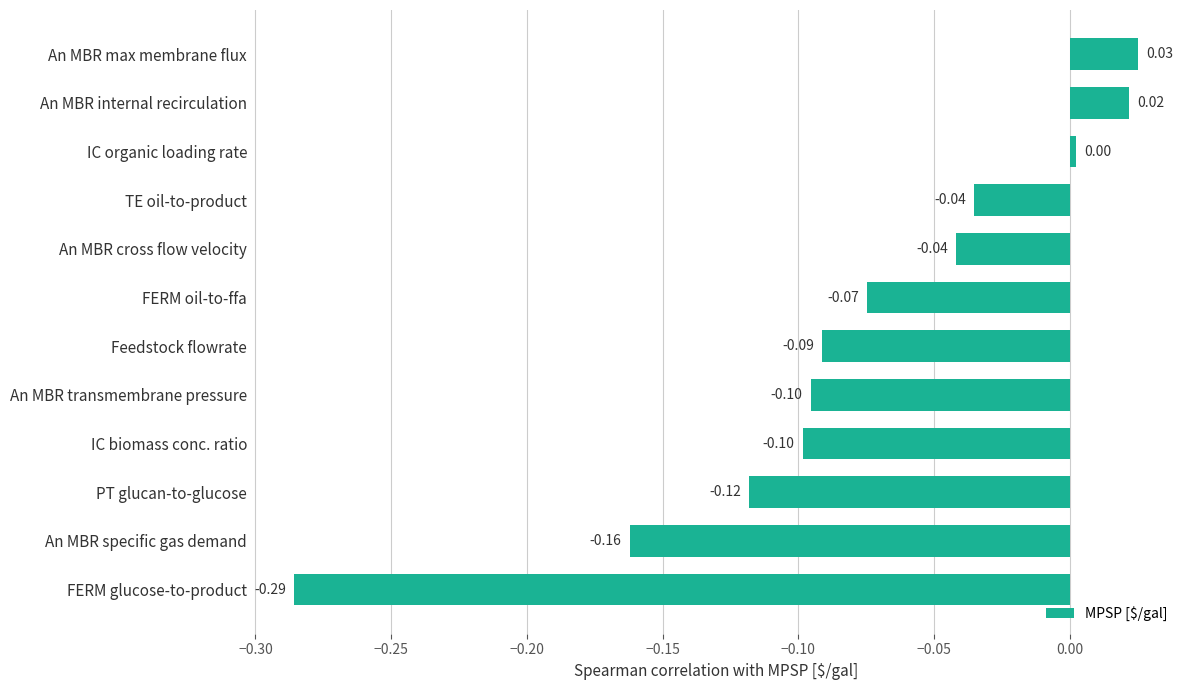

At which label is the value closest to 0?

IC organic loading rate